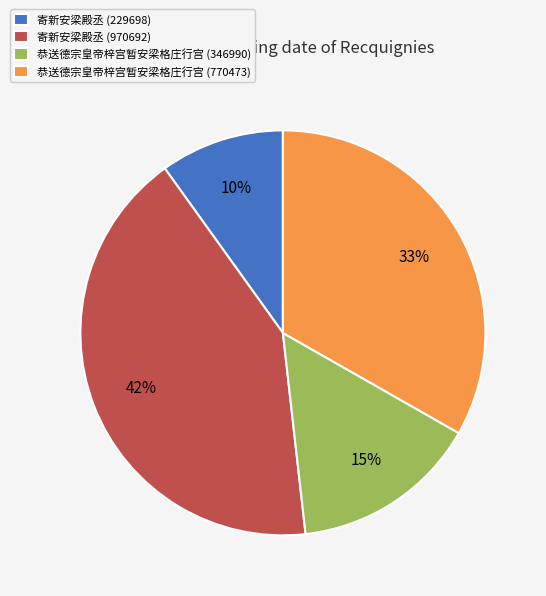

Approximately how many times larger is the value at 恭送德宗皇帝梓宫暂安梁格庄行宫 (346990) compared to 恭送德宗皇帝梓宫暂安梁格庄行宫 (770473)?

0.5